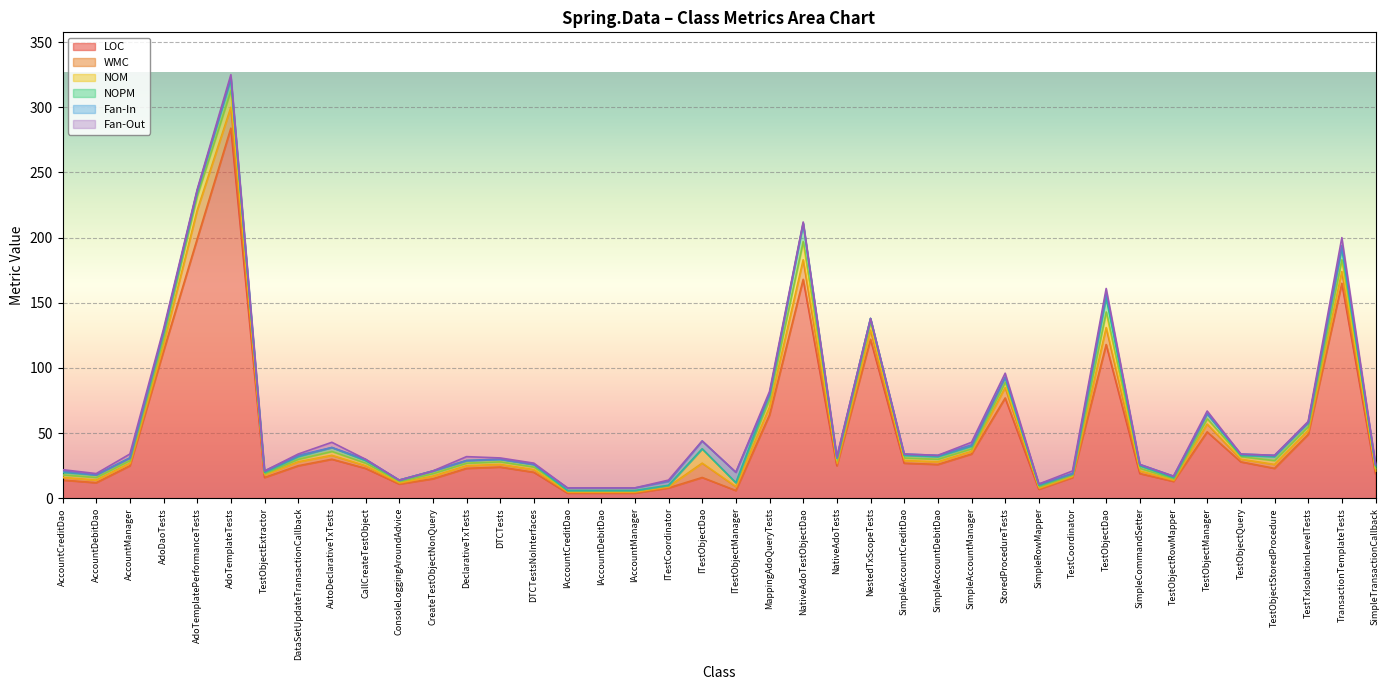

At which category is the sum across all series the highest?

AdoTemplateTests